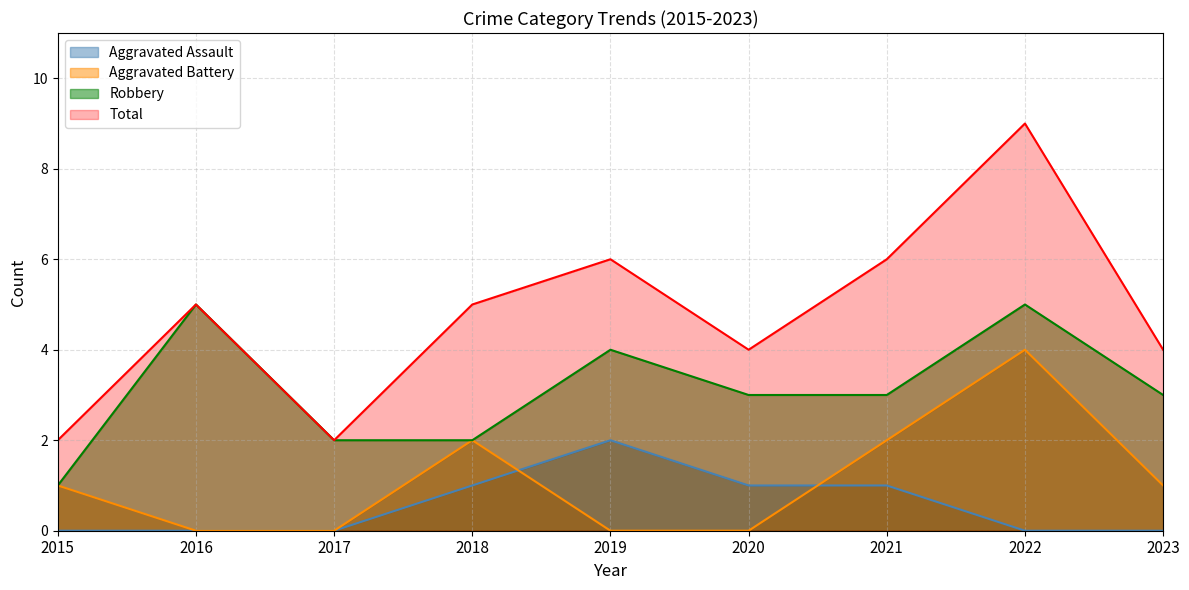

The Aggravated Battery series shows 0 at 2019. True or false?

True